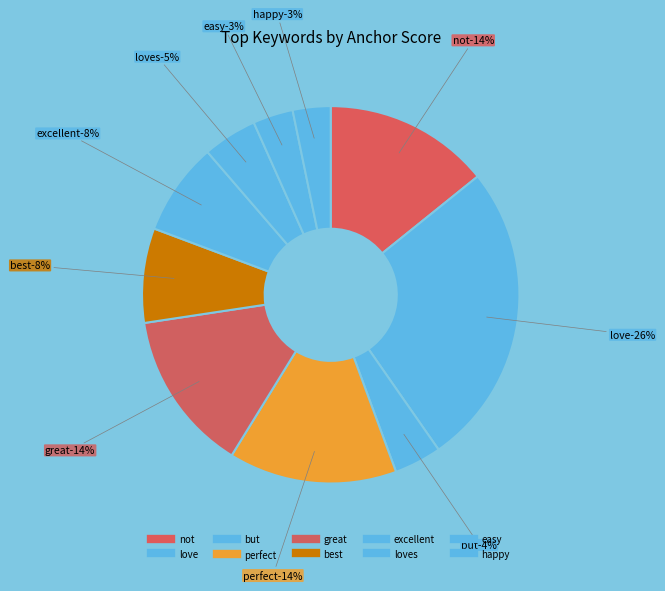

How many segments does this pie chart have?

10